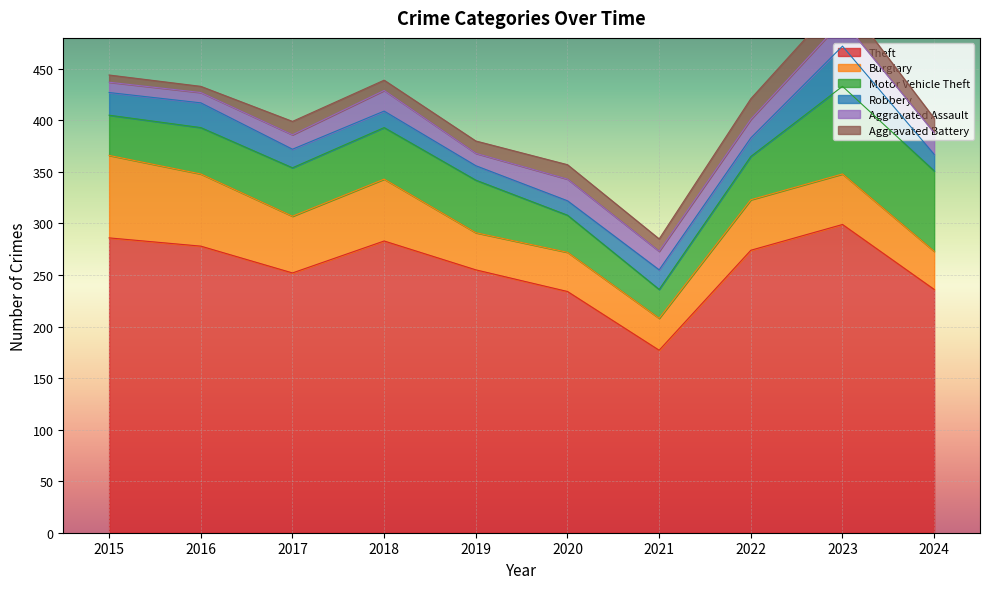

Reading right to left, list all the values displayed in this chart.

Theft: 2024=236	2023=299	2022=274	2021=177	2020=234	2019=255	2018=283	2017=252	2016=278	2015=286
Burglary: 2024=37	2023=49	2022=49	2021=31	2020=38	2019=36	2018=60	2017=55	2016=70	2015=80
Motor Vehicle Theft: 2024=78	2023=85	2022=42	2021=28	2020=36	2019=51	2018=50	2017=47	2016=45	2015=39
Robbery: 2024=16	2023=39	2022=18	2021=19	2020=14	2019=14	2018=16	2017=18	2016=24	2015=22
Aggravated Assault: 2024=21	2023=25	2022=18	2021=18	2020=21	2019=12	2018=20	2017=14	2016=10	2015=10
Aggravated Battery: 2024=14	2023=22	2022=20	2021=12	2020=14	2019=12	2018=10	2017=13	2016=6	2015=7